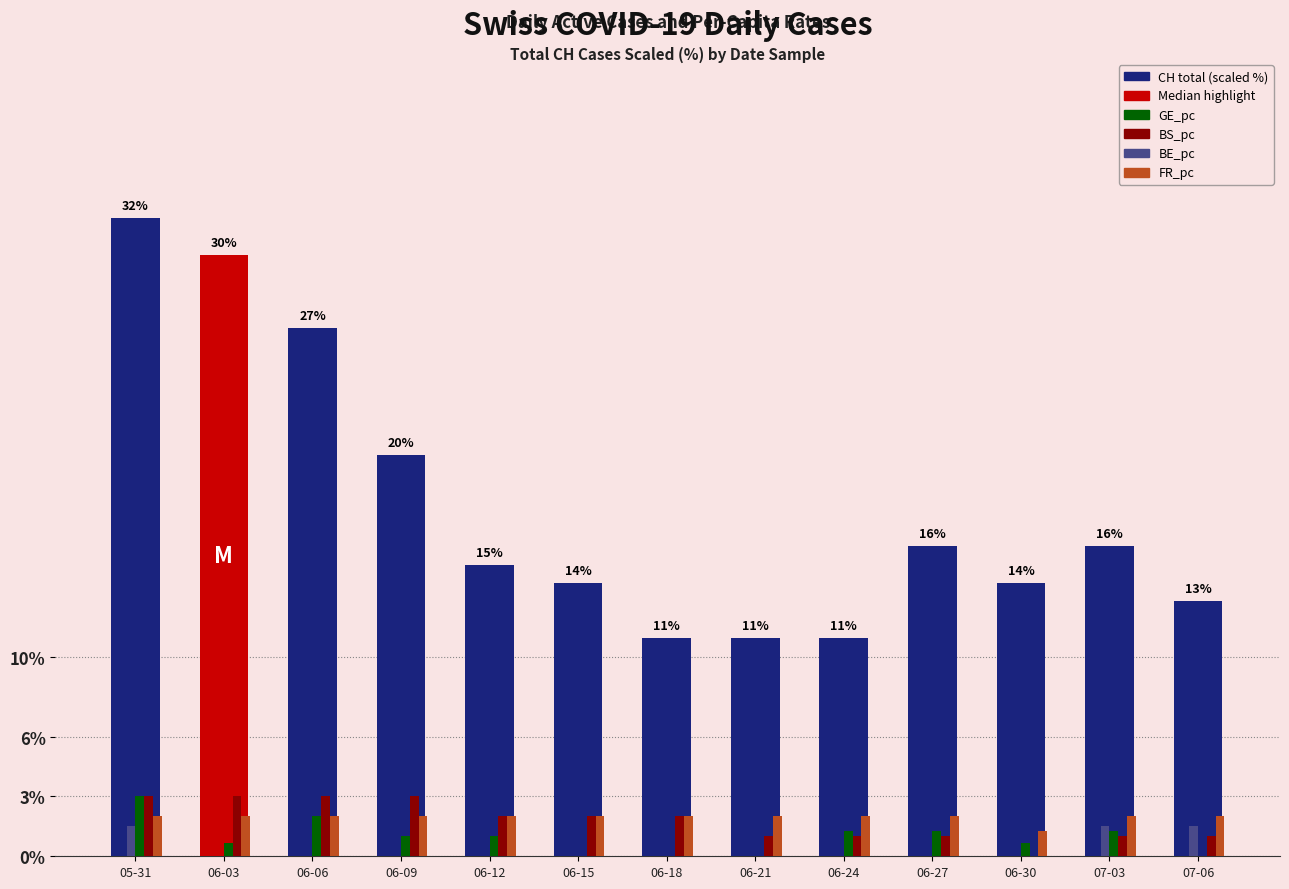

What is the greatest value displayed?

32.0